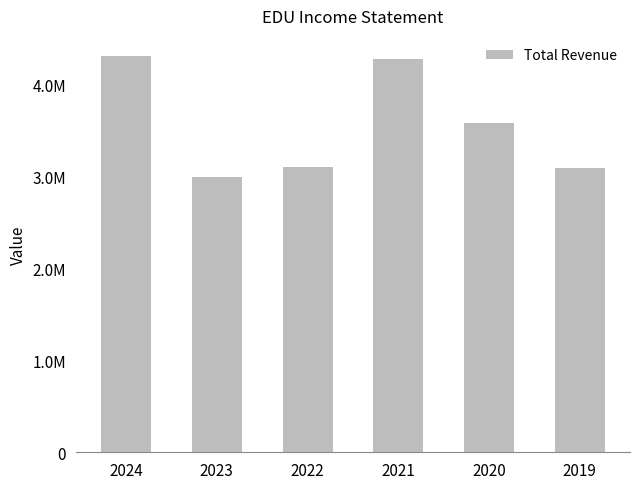

Reading left to right, what are all the values shown in this chart?

2024=4313600	2023=2997800	2022=3105200	2021=4276500	2020=3578700	2019=3096500